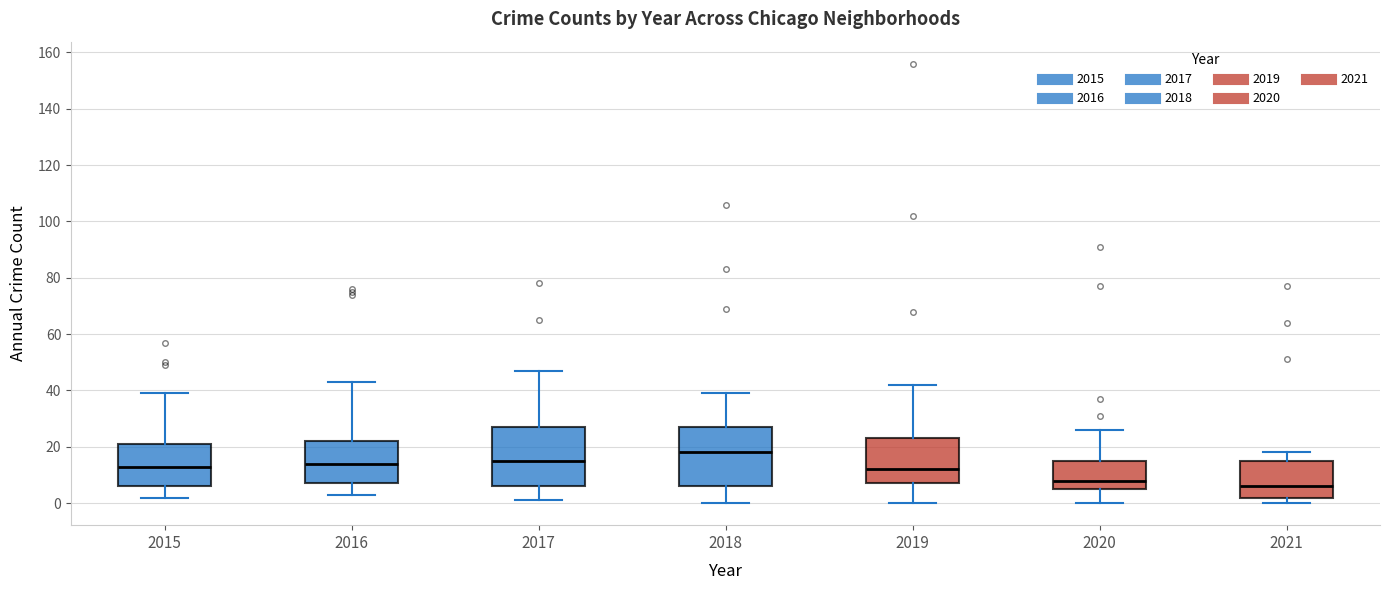

Where does the median line of the box at x = 2018 sit on the y-axis? The values are not printed on the chart, so give them approximately, as read against the axis.

18